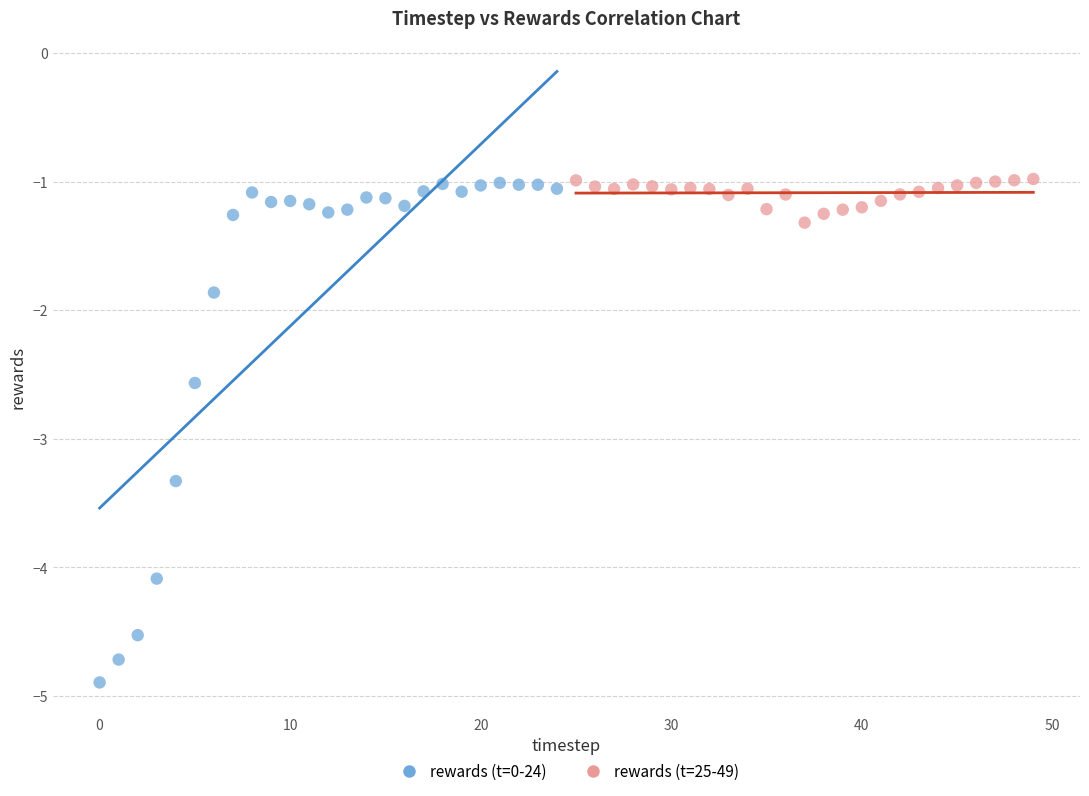

Which series has the largest Y range (max minus min)?

rewards (t=0-24)